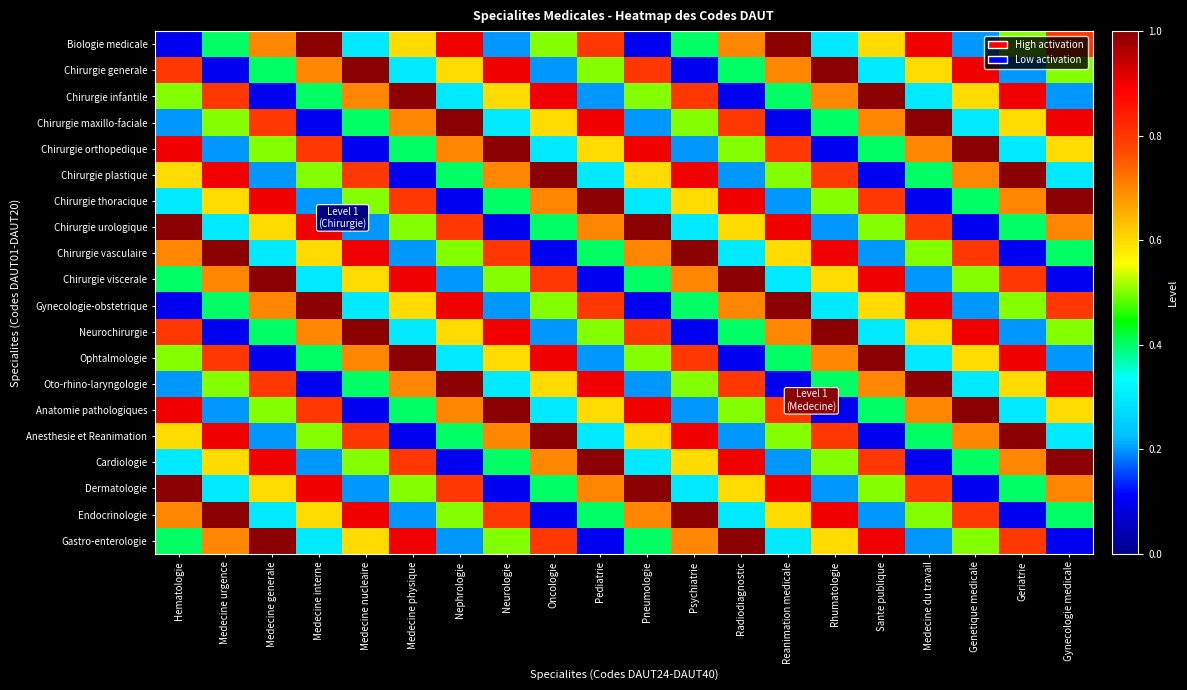

What is the total value across all series at Radiodiagnostic?

11.0